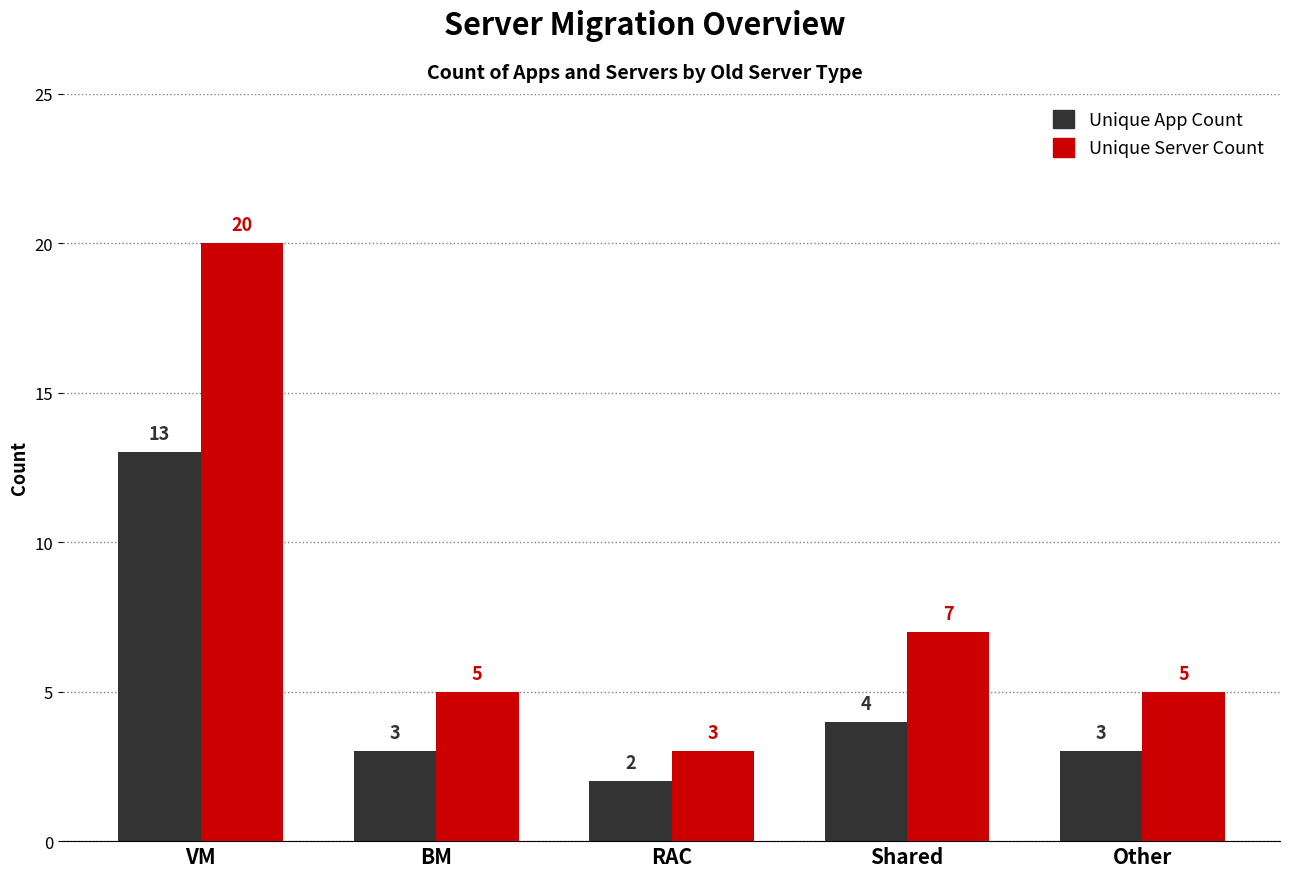

How many distinct data groups are displayed?

2